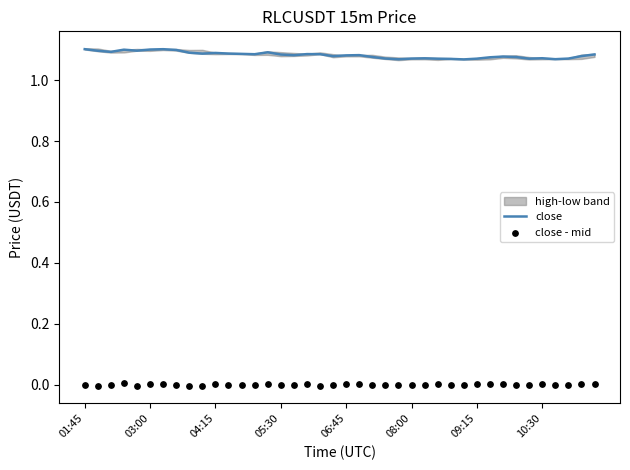

Is the value of close - mid at 38 greater than the value of close at 25?

No